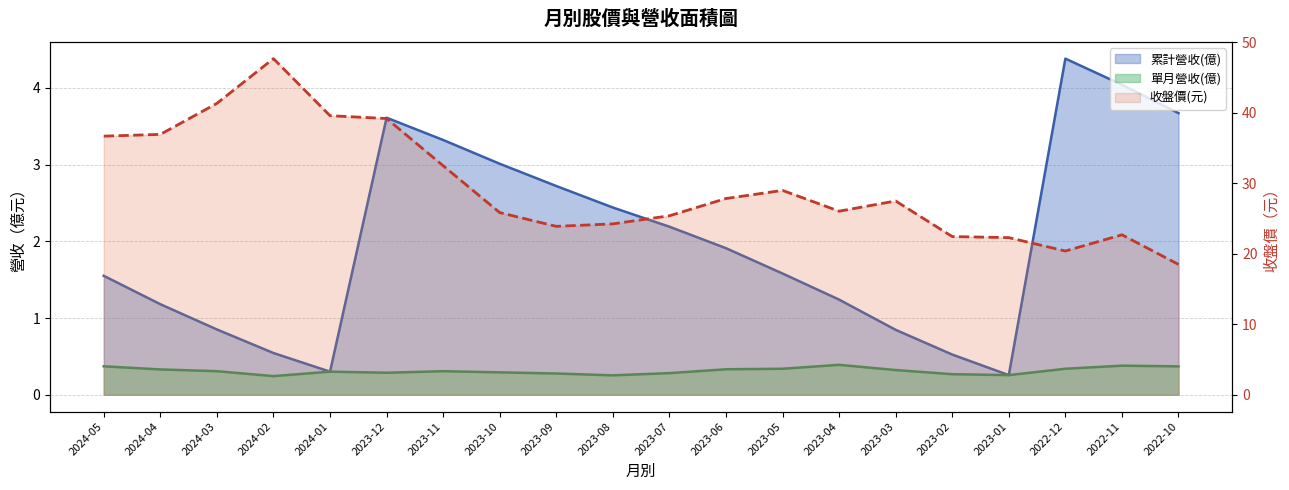

What is the total value across all series at 2023-12?

43.1